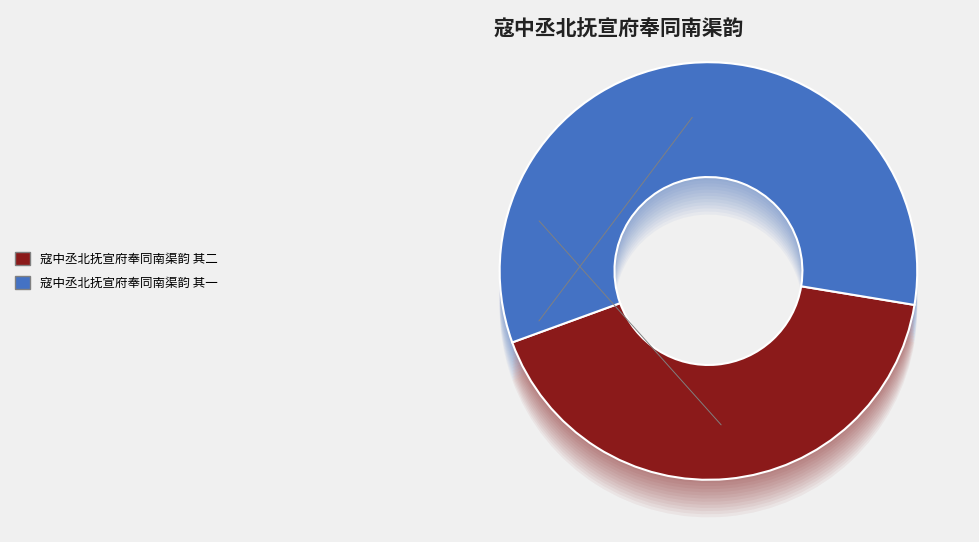

How many slices are in this pie chart?

2